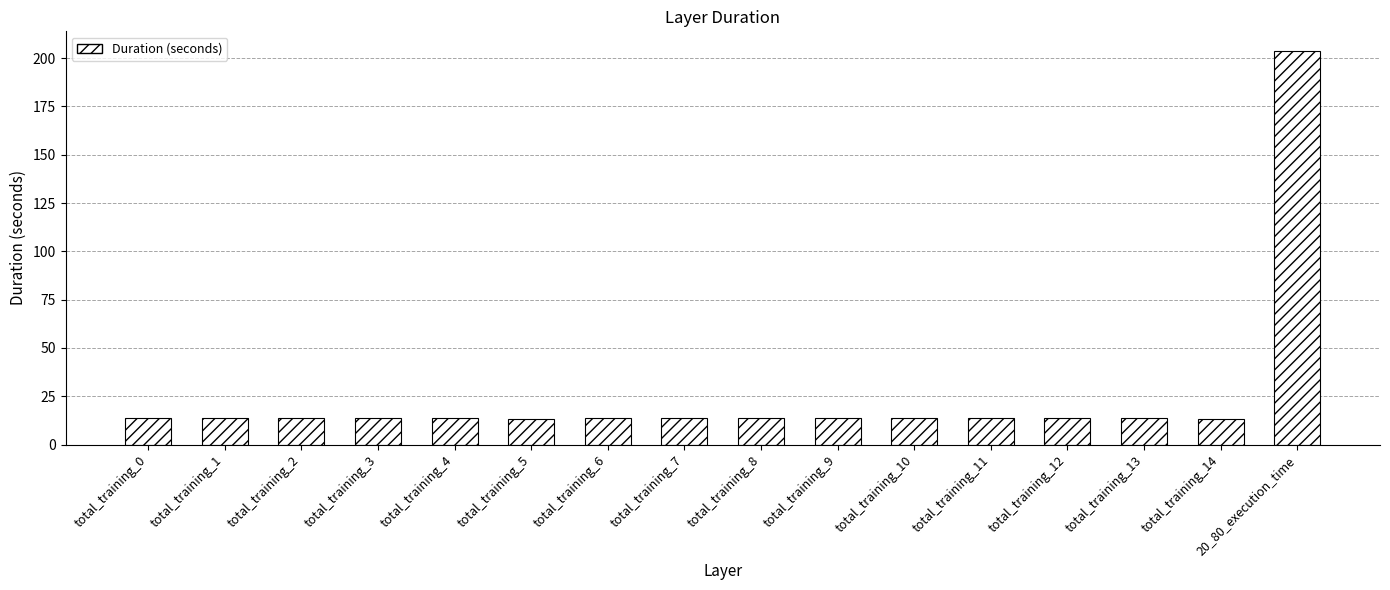

How many distinct data groups are displayed?

1